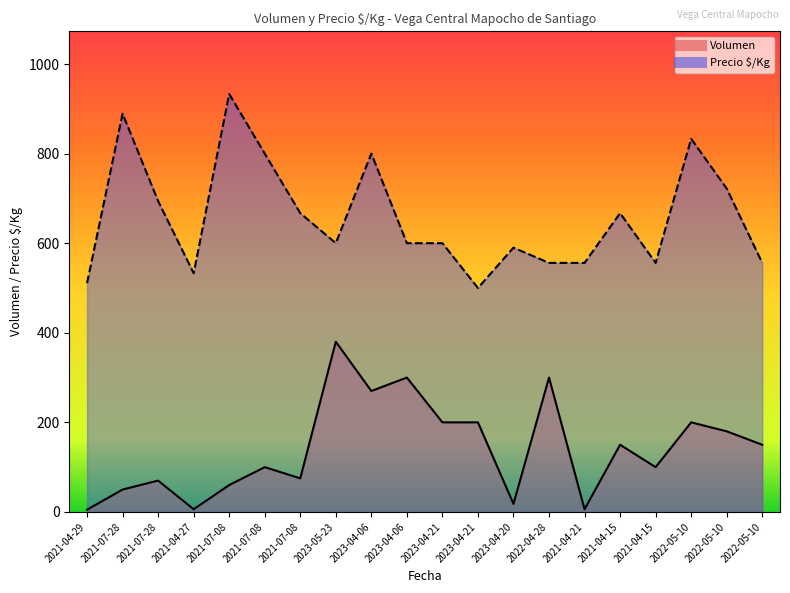

Reading left to right, what are all the values shown in this chart?

Volumen: 5	50	70	6	60	100	75	380	270	300	200	200	18	300	6	150	100	200	180	150
Precio $/Kg: 511	889	694	533	933	800	667	600	800	600	600	500	590	556	556	667	556	833	722	556